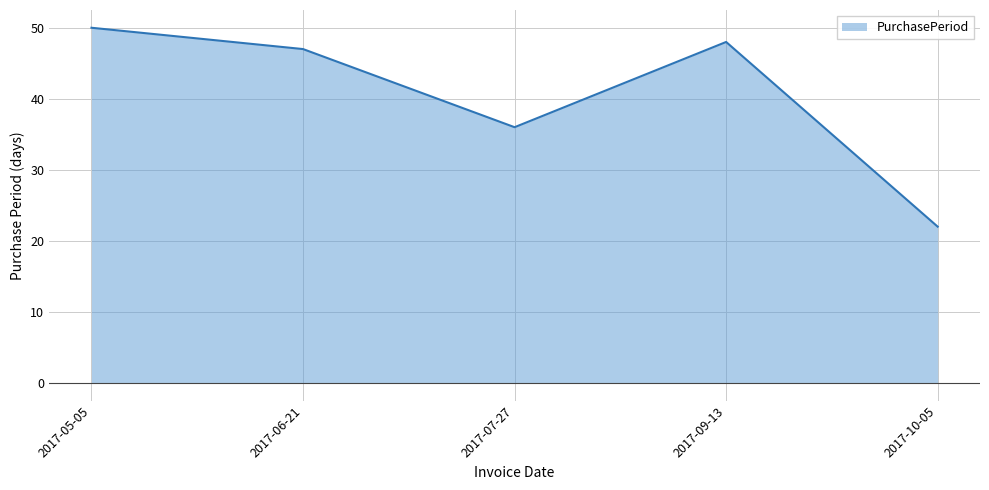

Which label corresponds to the largest value in the chart?

2017-05-05